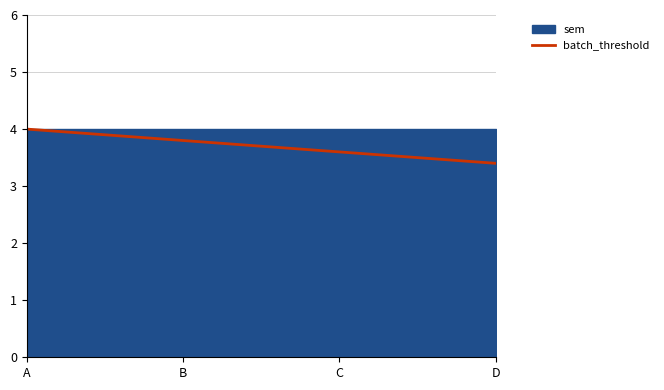

What value does the batch_threshold series have at C?

3.6